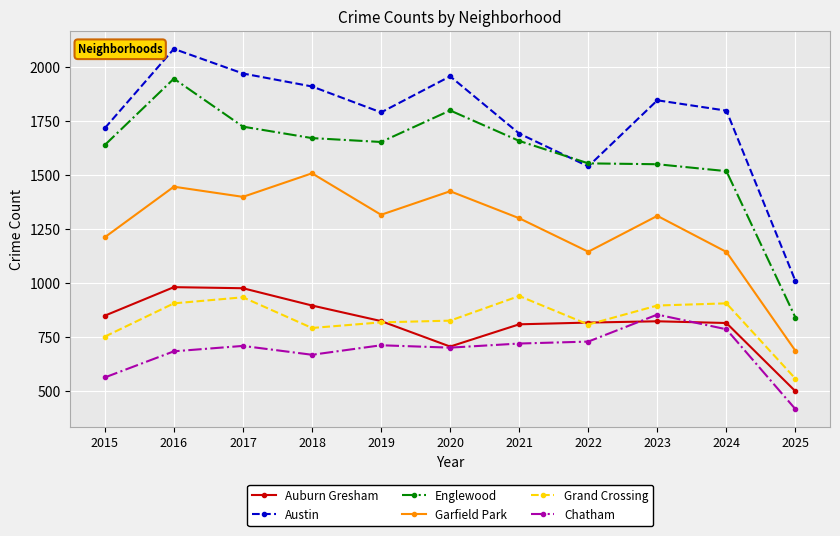

Is the value of Chatham at 2024 greater than the value of Englewood at 2025?

No